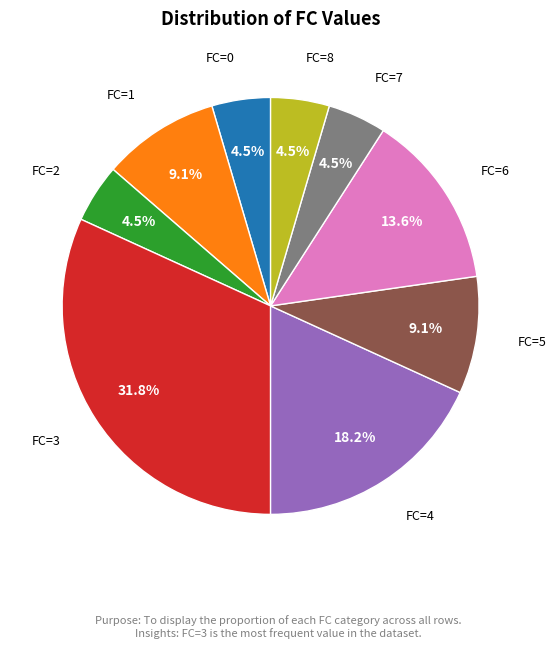

Does any single category account for the majority?

No